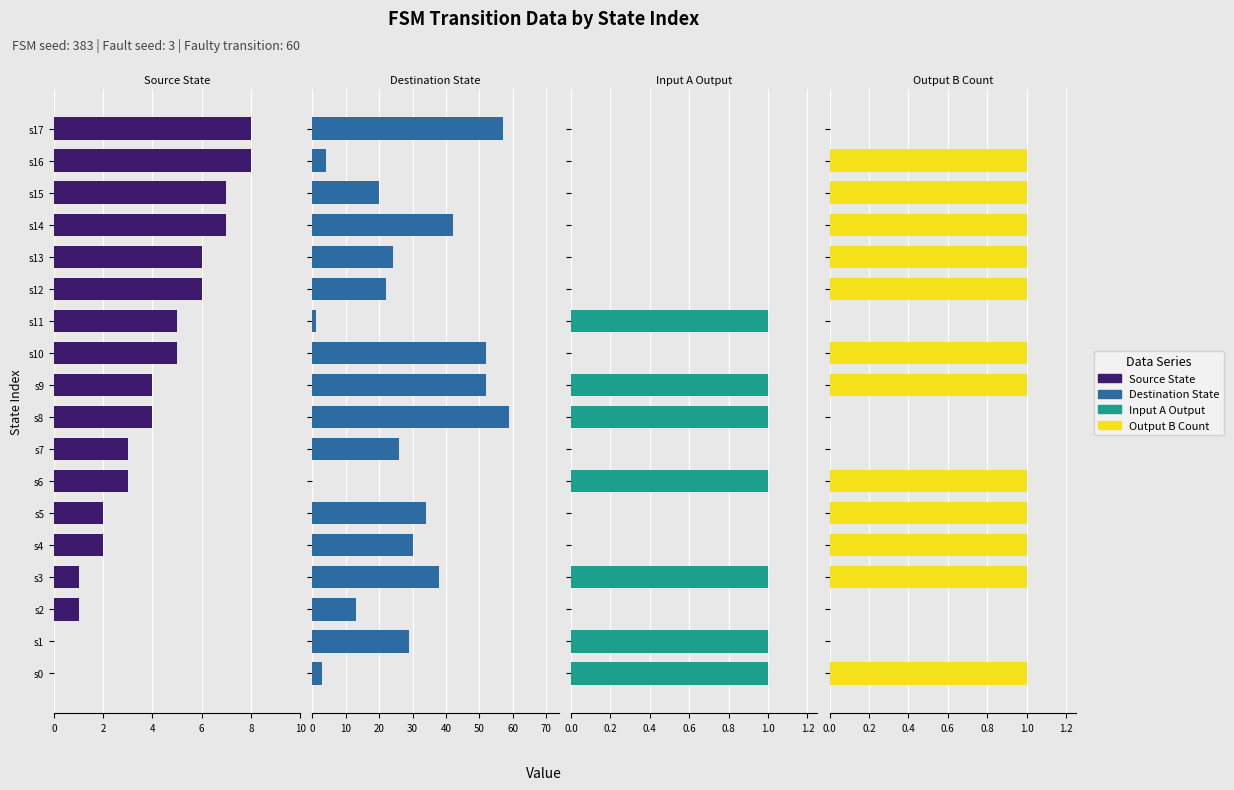

What is the maximum value for destination_state?

59